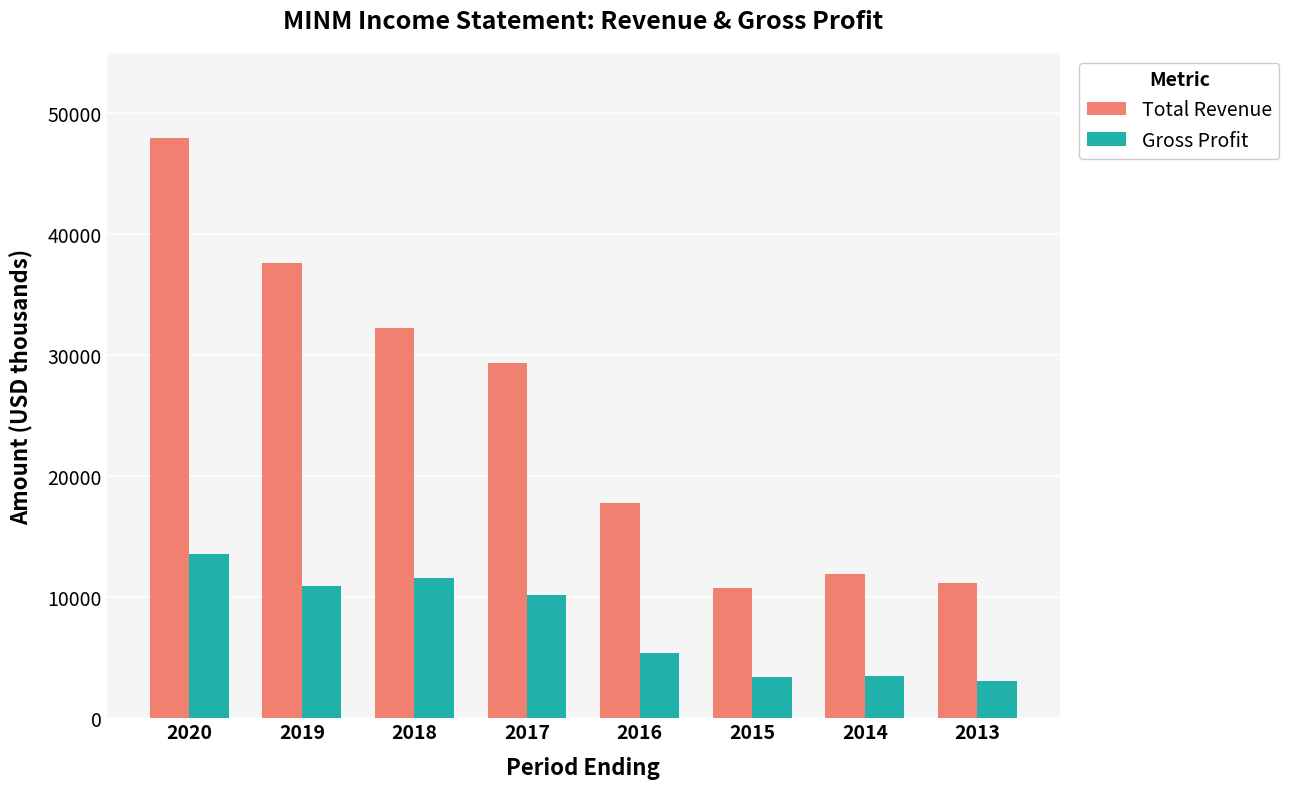

What is the spread (max minus min) of values at 2018?

20700